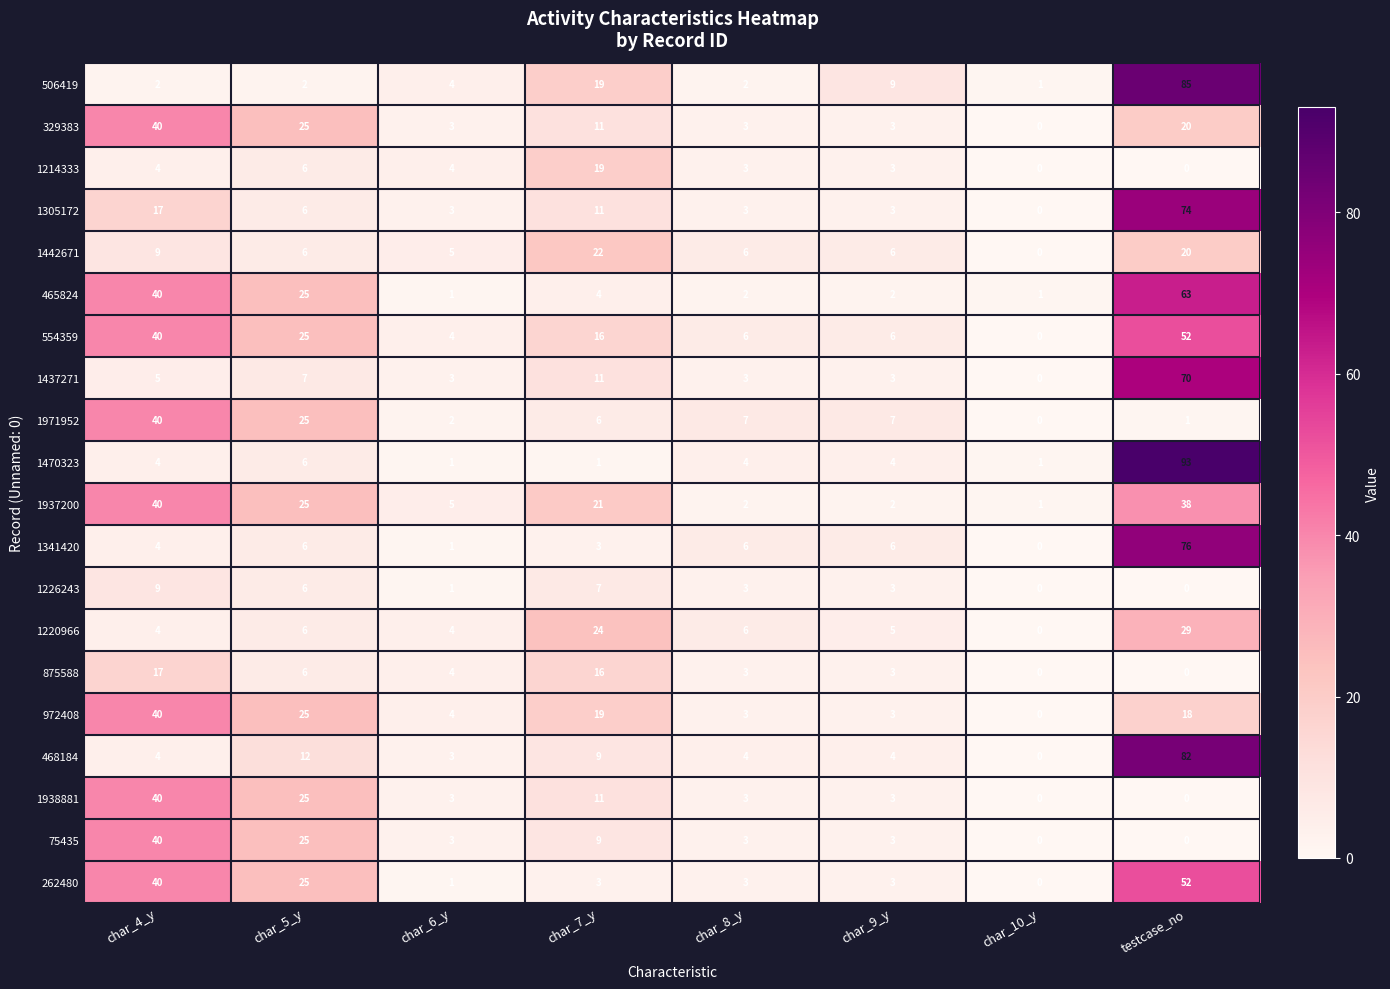

Count the number of data series in this chart.

20